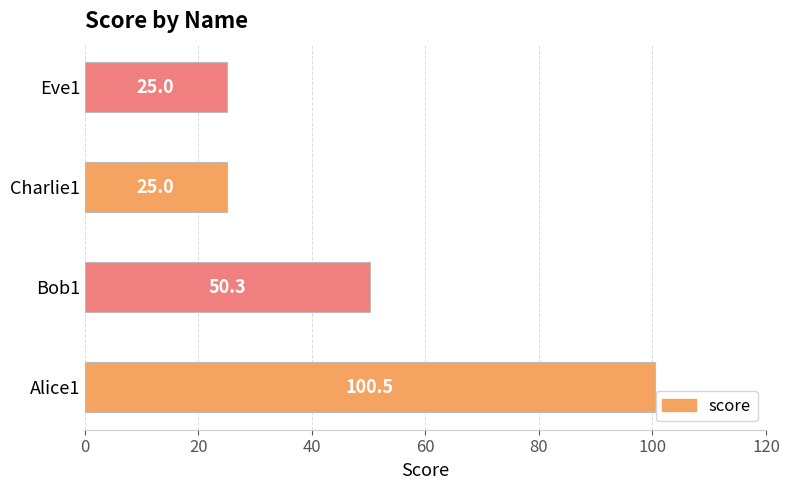

What is the approximate value at Charlie1?

25.0